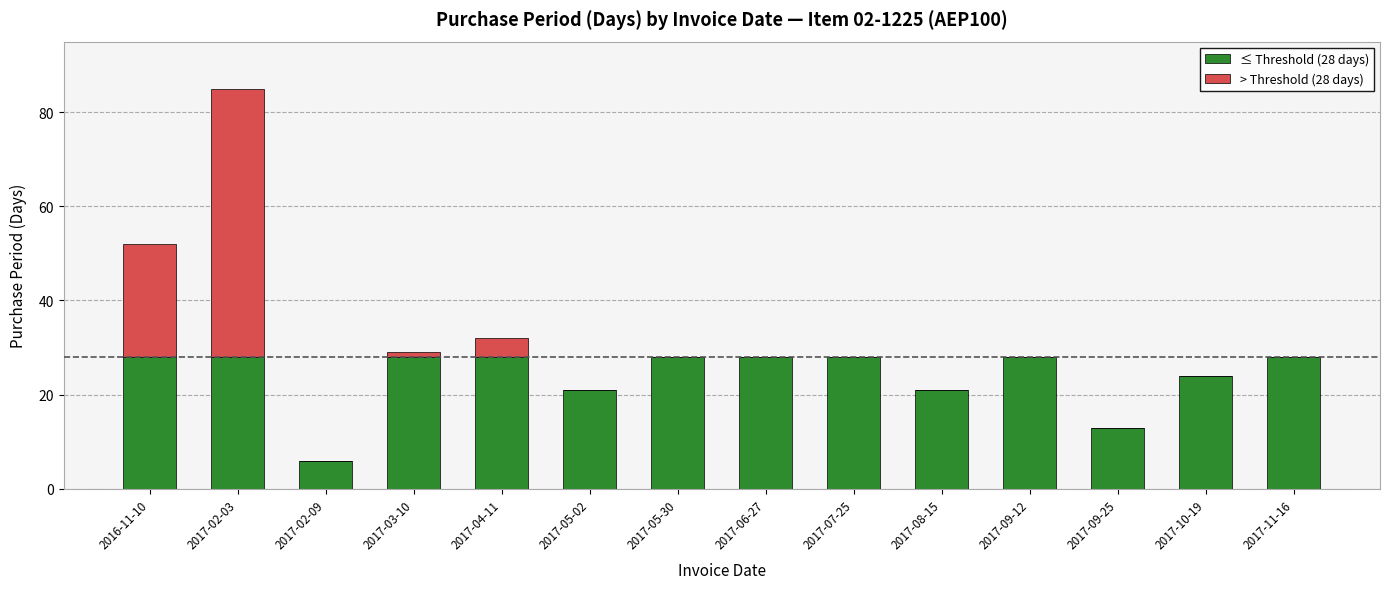

Reading right to left, list the values for the ≤ Threshold (28 days) series.

2017-11-16=28	2017-10-19=24	2017-09-25=13	2017-09-12=28	2017-08-15=21	2017-07-25=28	2017-06-27=28	2017-05-30=28	2017-05-02=21	2017-04-11=28	2017-03-10=28	2017-02-09=6	2017-02-03=28	2016-11-10=28